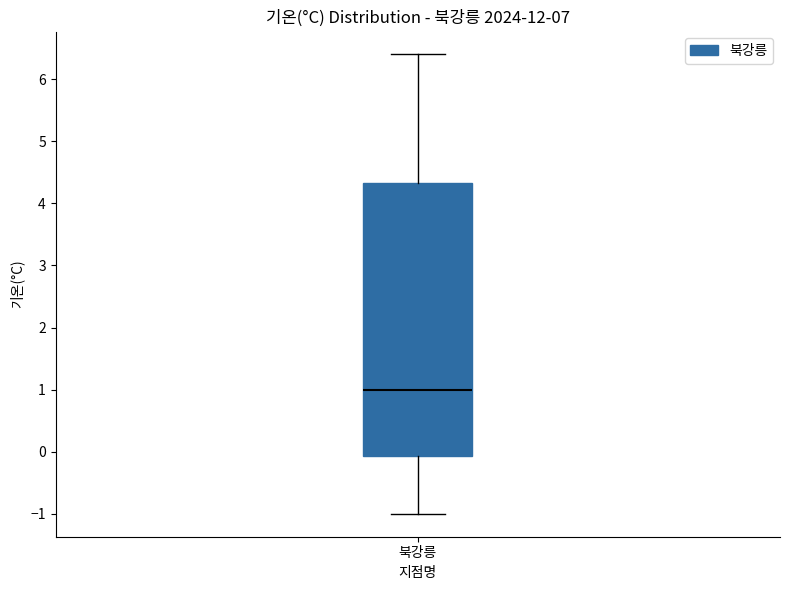

Read this box plot against the y-axis: the position of the median line, the range covered by the box, and the ends of both whiskers. The values are not printed on the chart, so give them approximately, as read against the axis.

median 1.0, box -0.1 to 4.3, whiskers -1.0 to 6.4